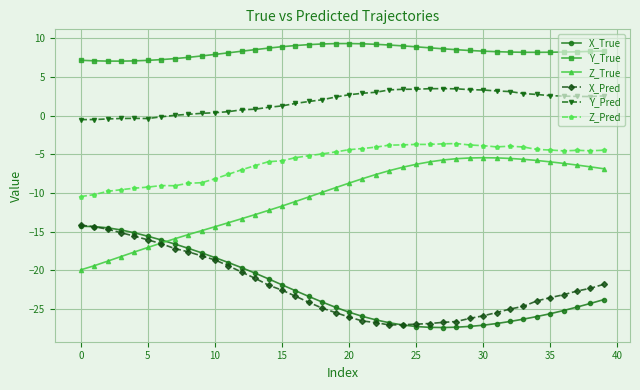

How many series are shown in this chart?

6